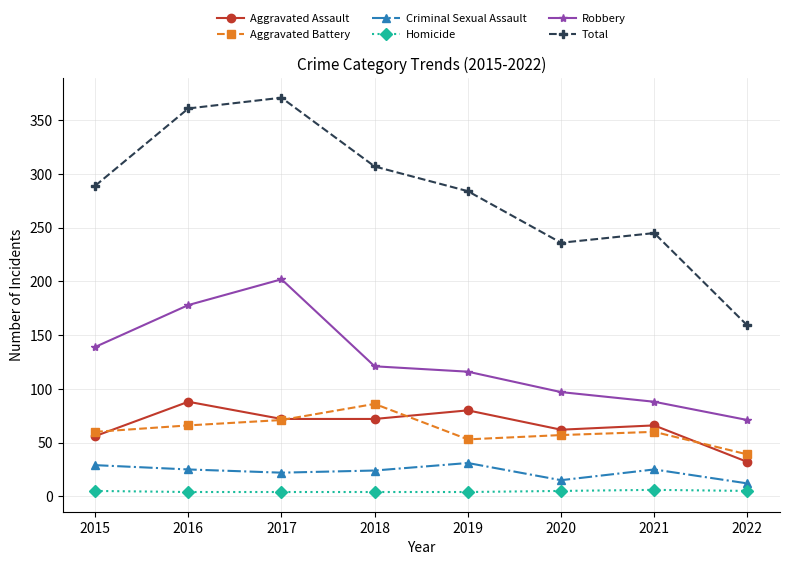

What is the sum of the Robbery values at 2020 and 2017?

299